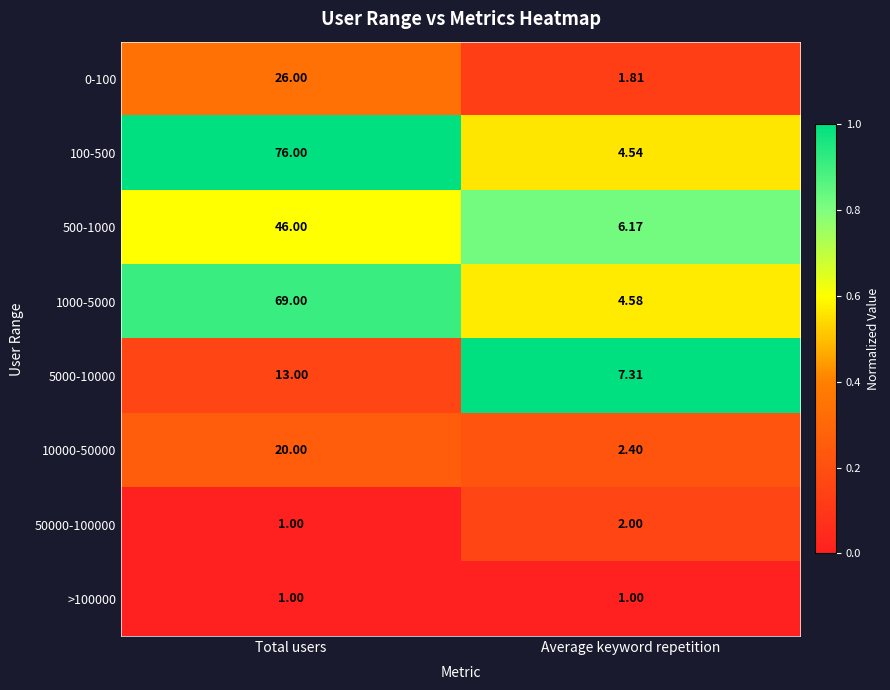

At which category is the sum across all series the highest?

Total users